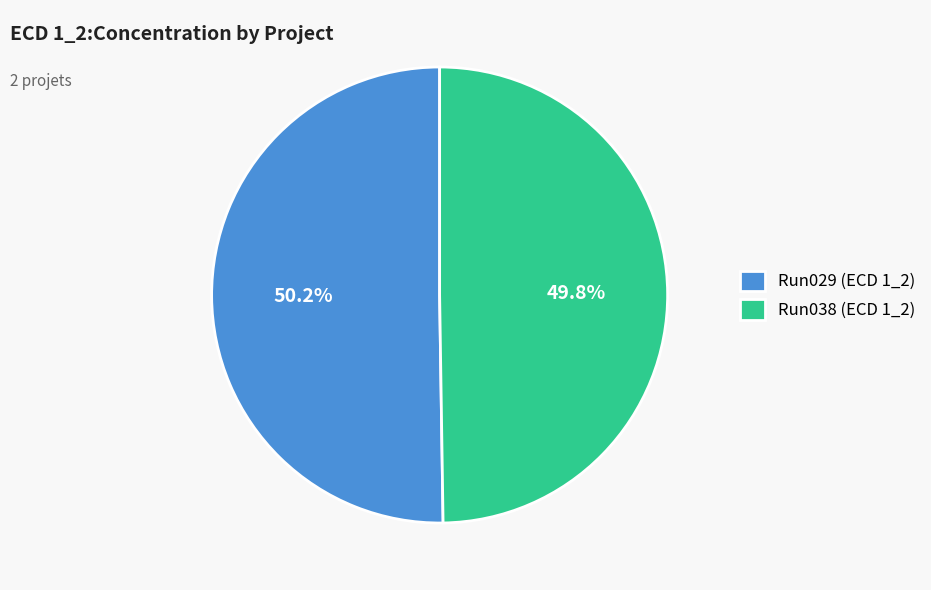

How much of the chart is everything except Run038 (ECD 1_2)?

50.2%